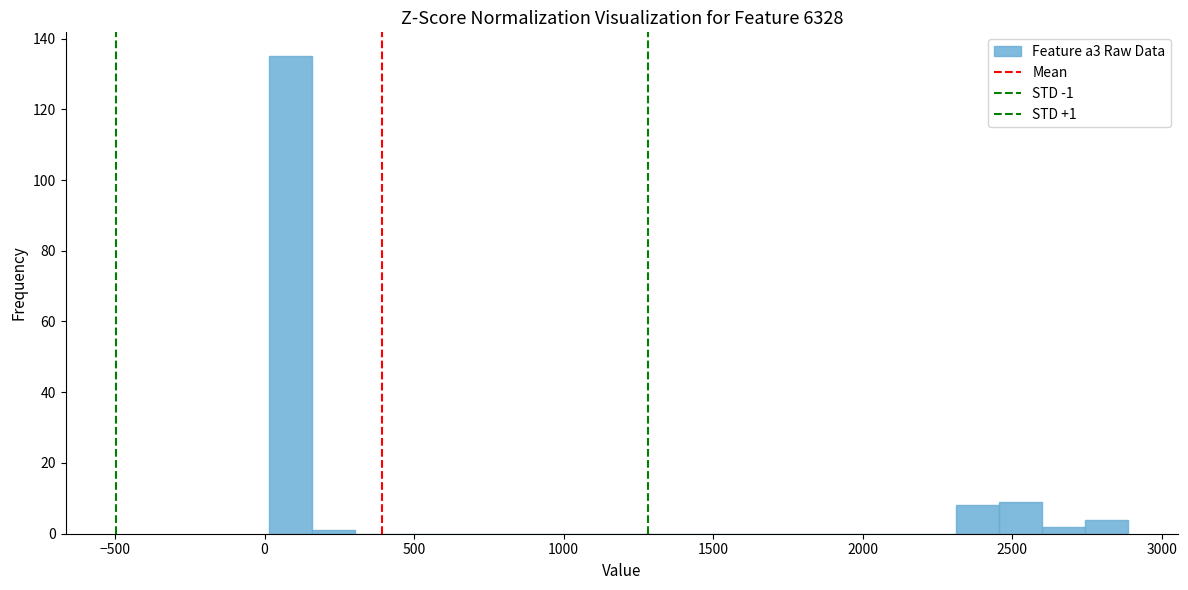

Around what value on the x-axis is the tallest bar? Give the approximate position of its centre, as read against the axis.

100